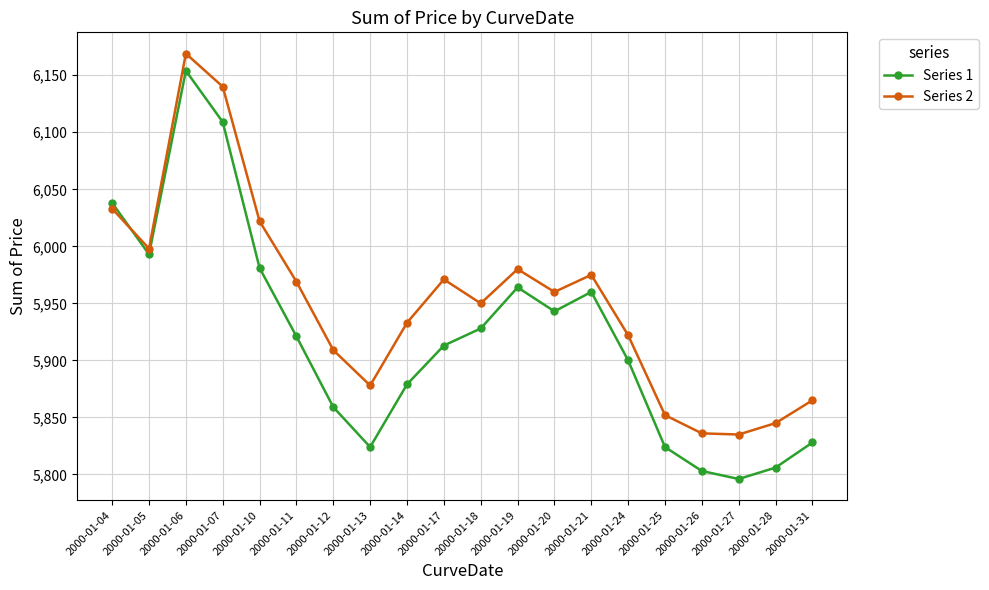

What is the difference between the highest and lowest values at 2000-01-31?

37